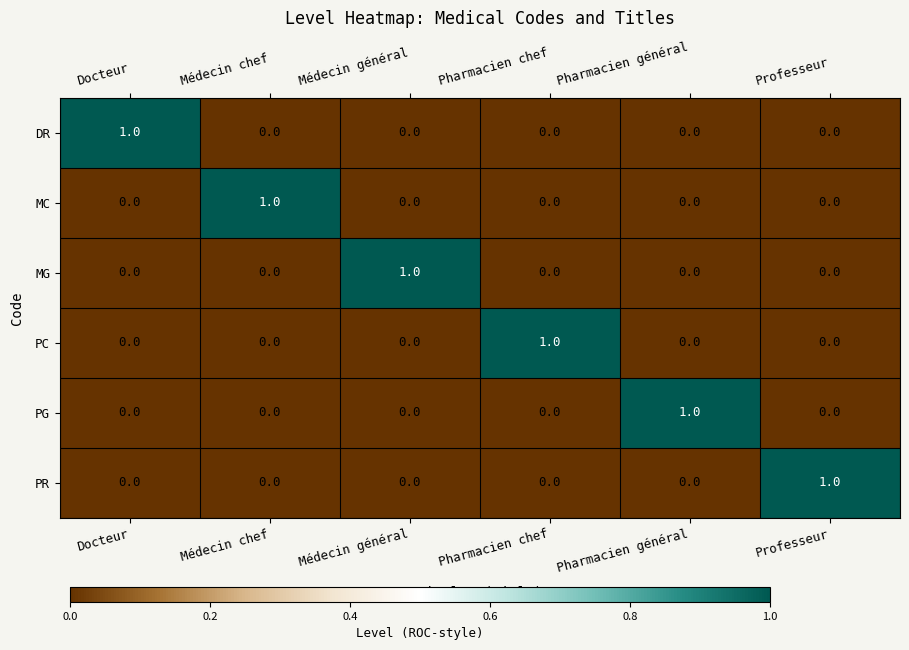

Is it true that PC equals -1 at Professeur?

False